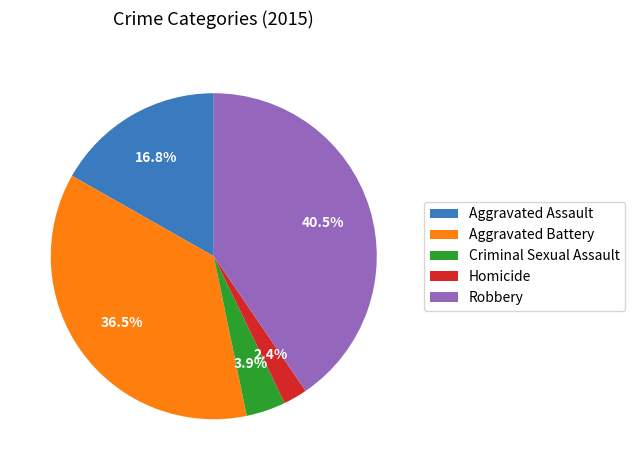

Which slice is the largest?

Robbery